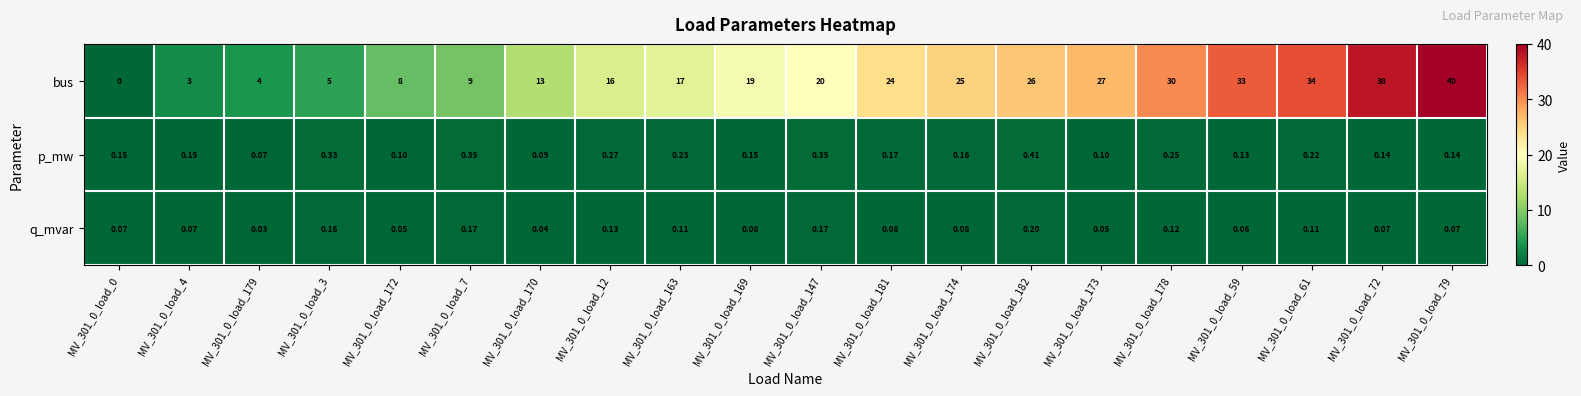

Is the value of bus at MV_301_0_load_61 greater than the value of p_mw at MV_301_0_load_7?

Yes